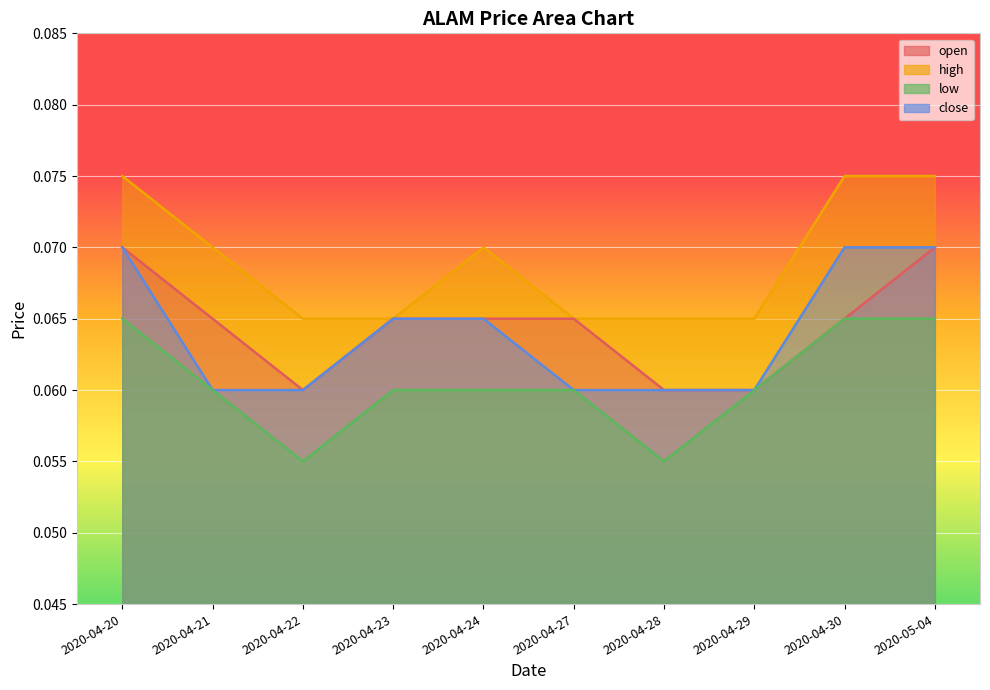

Reading right to left, transcribe all the data shown in this chart.

open: 2020-05-04=0.1	2020-04-30=0.1	2020-04-29=0.1	2020-04-28=0.1	2020-04-27=0.1	2020-04-24=0.1	2020-04-23=0.1	2020-04-22=0.1	2020-04-21=0.1	2020-04-20=0.1
high: 2020-05-04=0.1	2020-04-30=0.1	2020-04-29=0.1	2020-04-28=0.1	2020-04-27=0.1	2020-04-24=0.1	2020-04-23=0.1	2020-04-22=0.1	2020-04-21=0.1	2020-04-20=0.1
low: 2020-05-04=0.1	2020-04-30=0.1	2020-04-29=0.1	2020-04-28=0.1	2020-04-27=0.1	2020-04-24=0.1	2020-04-23=0.1	2020-04-22=0.1	2020-04-21=0.1	2020-04-20=0.1
close: 2020-05-04=0.1	2020-04-30=0.1	2020-04-29=0.1	2020-04-28=0.1	2020-04-27=0.1	2020-04-24=0.1	2020-04-23=0.1	2020-04-22=0.1	2020-04-21=0.1	2020-04-20=0.1